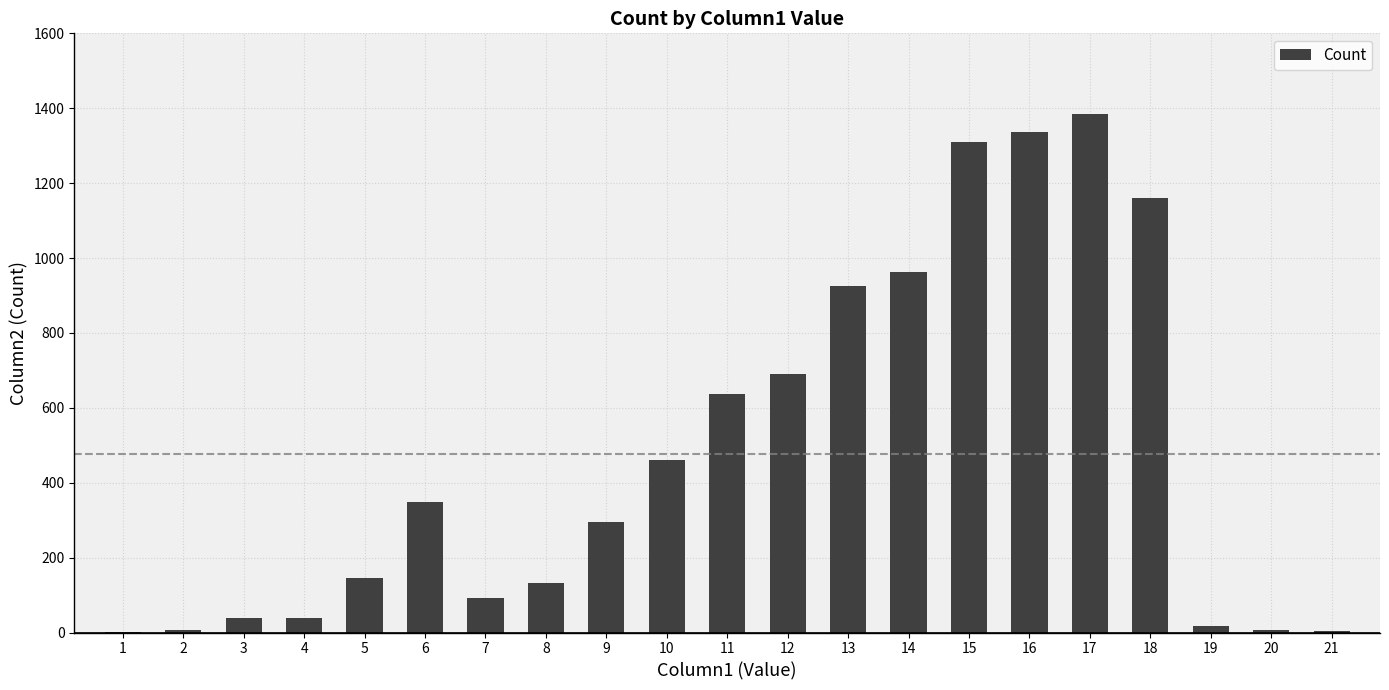

What is the sum of all values?

10000